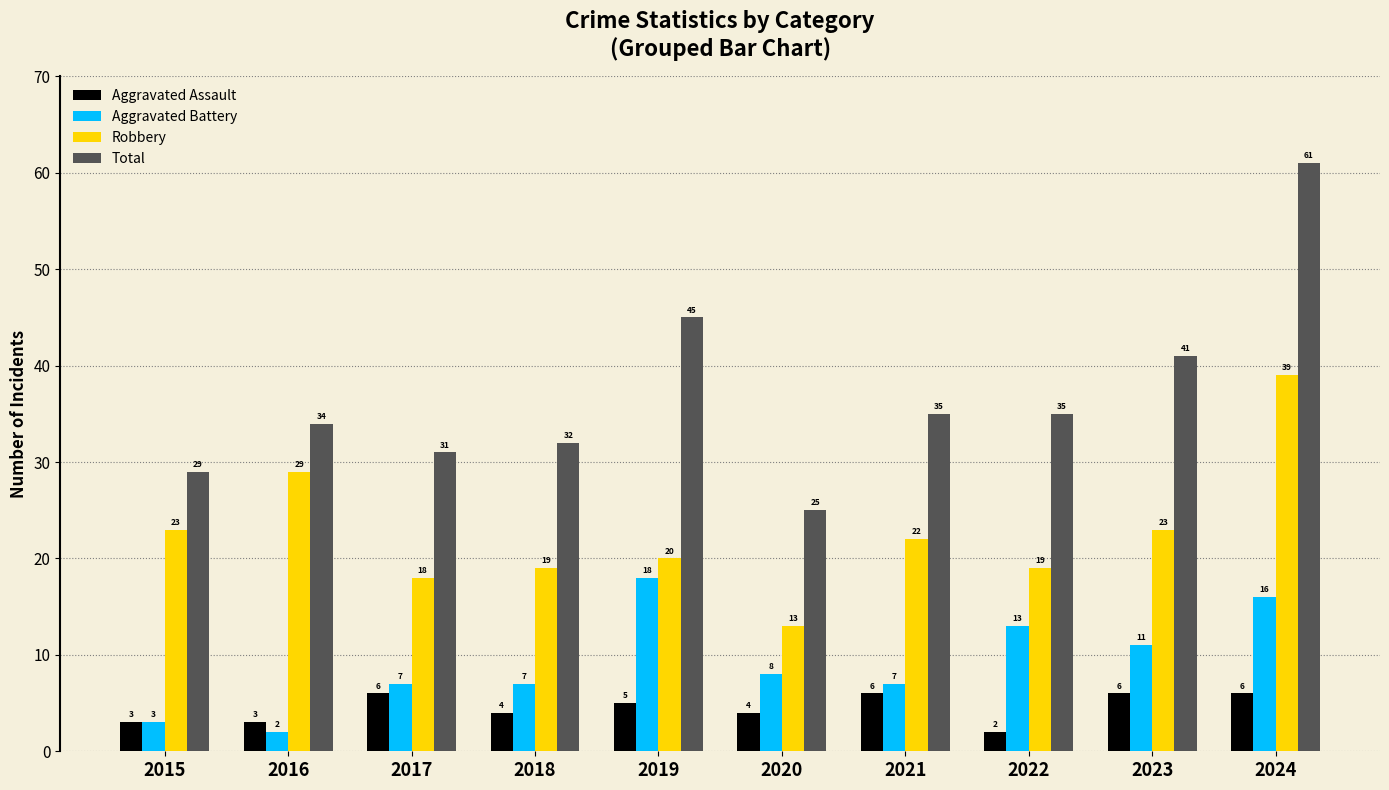

At how many categories does at least one series exceed 10?

10